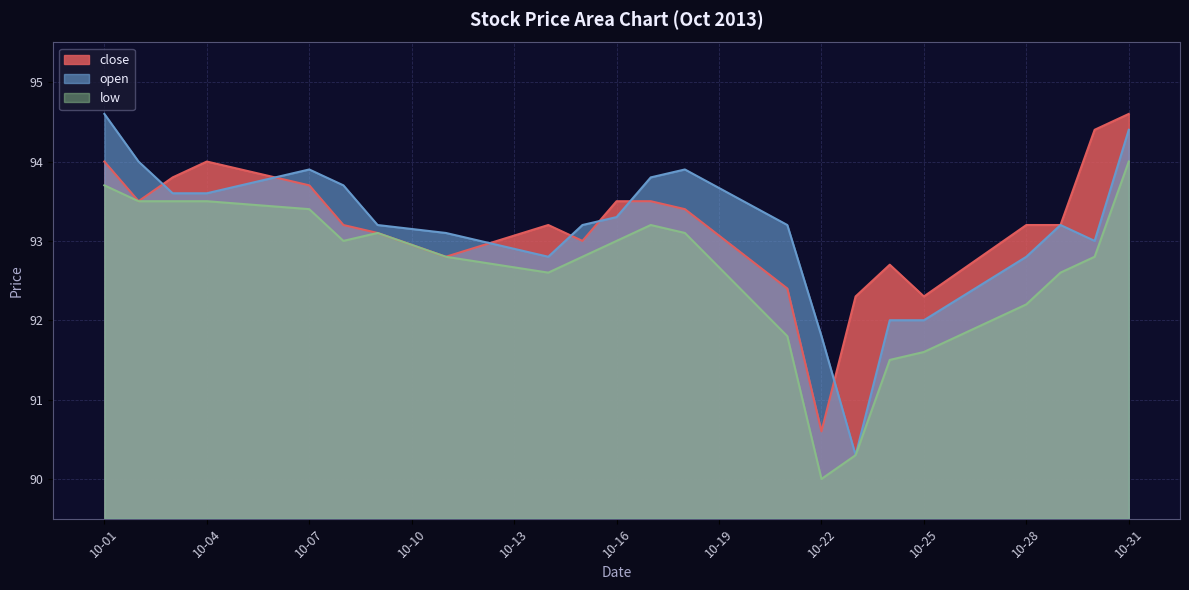

Which category has the lowest value in the open series?

2013-10-23